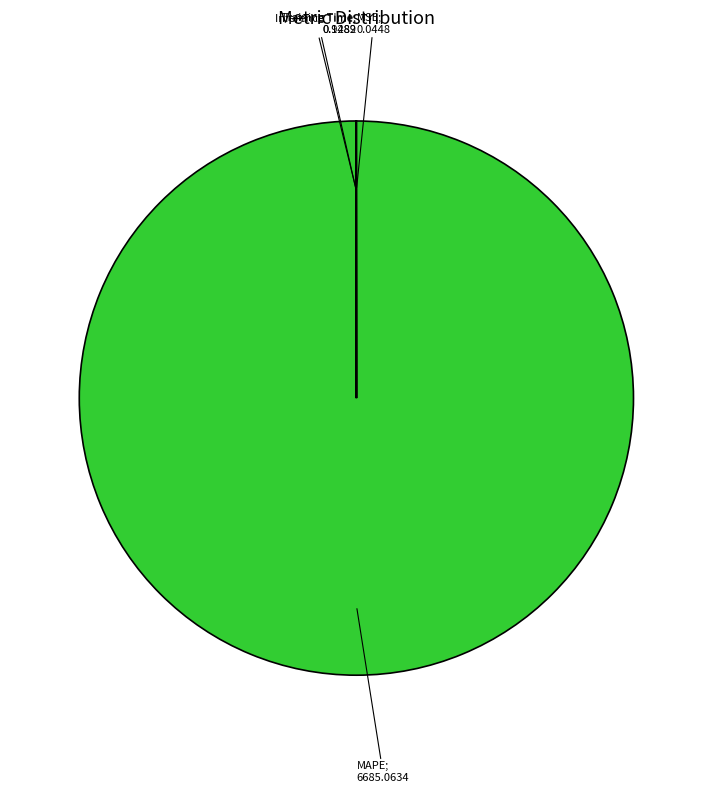

Is there any slice that represents more than half of the pie?

Yes